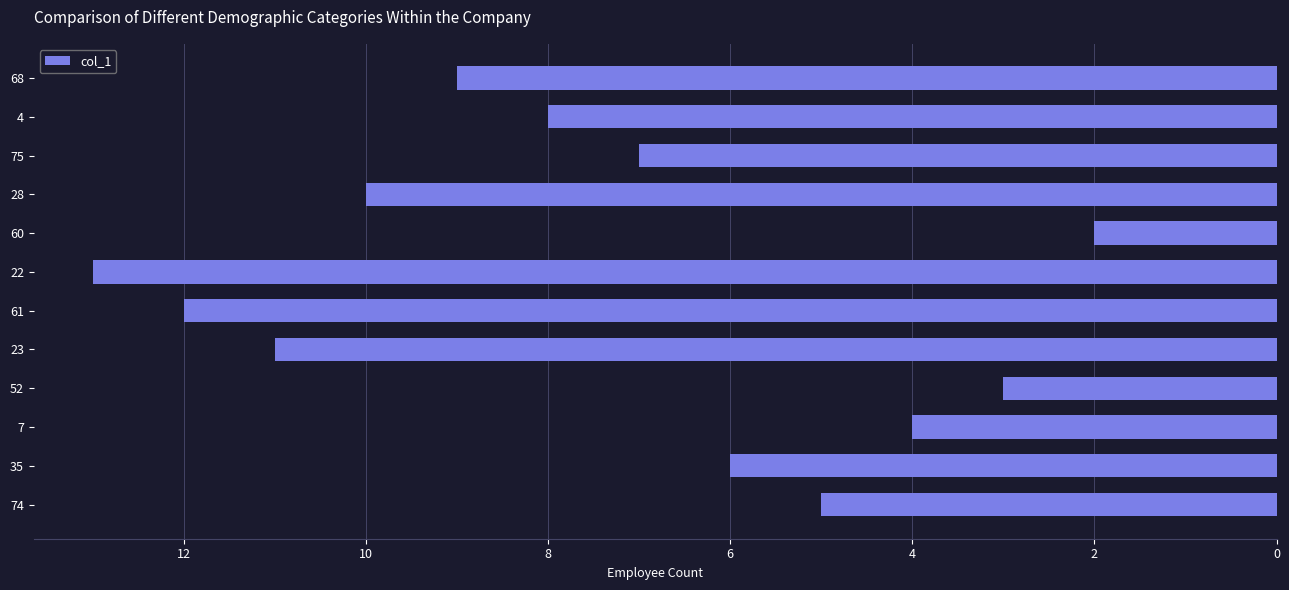

What is the sum of all values?

90